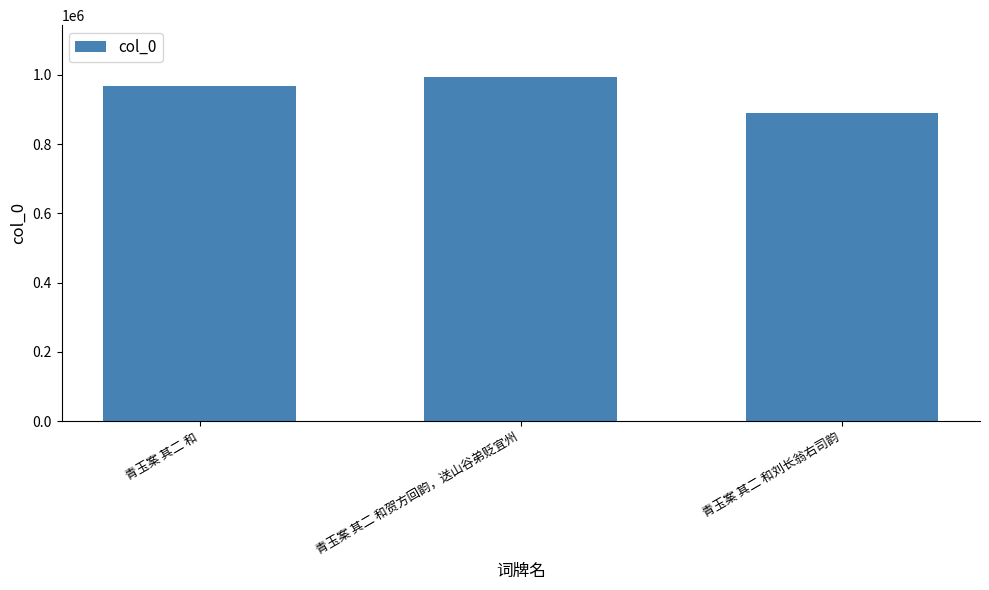

Count the number of categories in the chart.

3